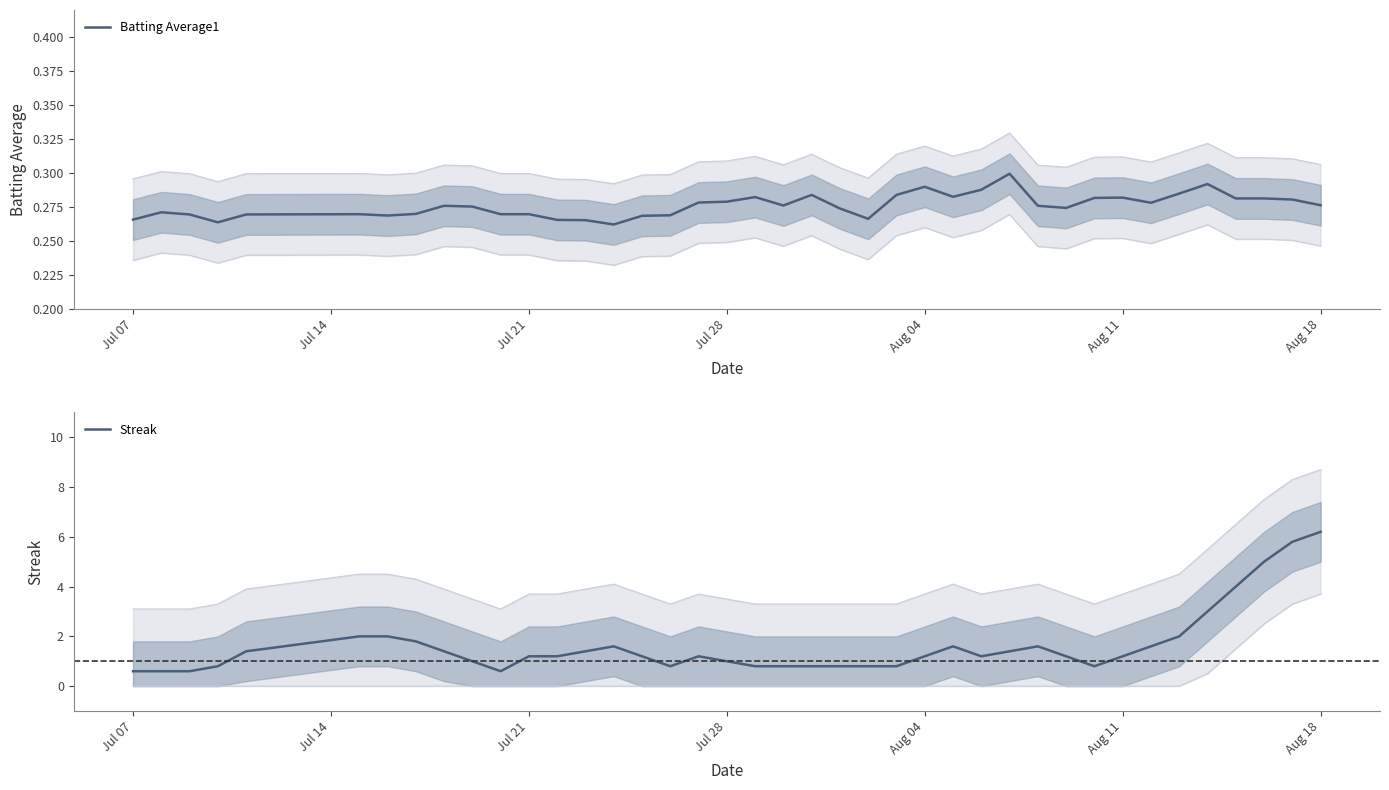

The value of Batting Average1 at Jul 07 is 0.4. True or false?

False